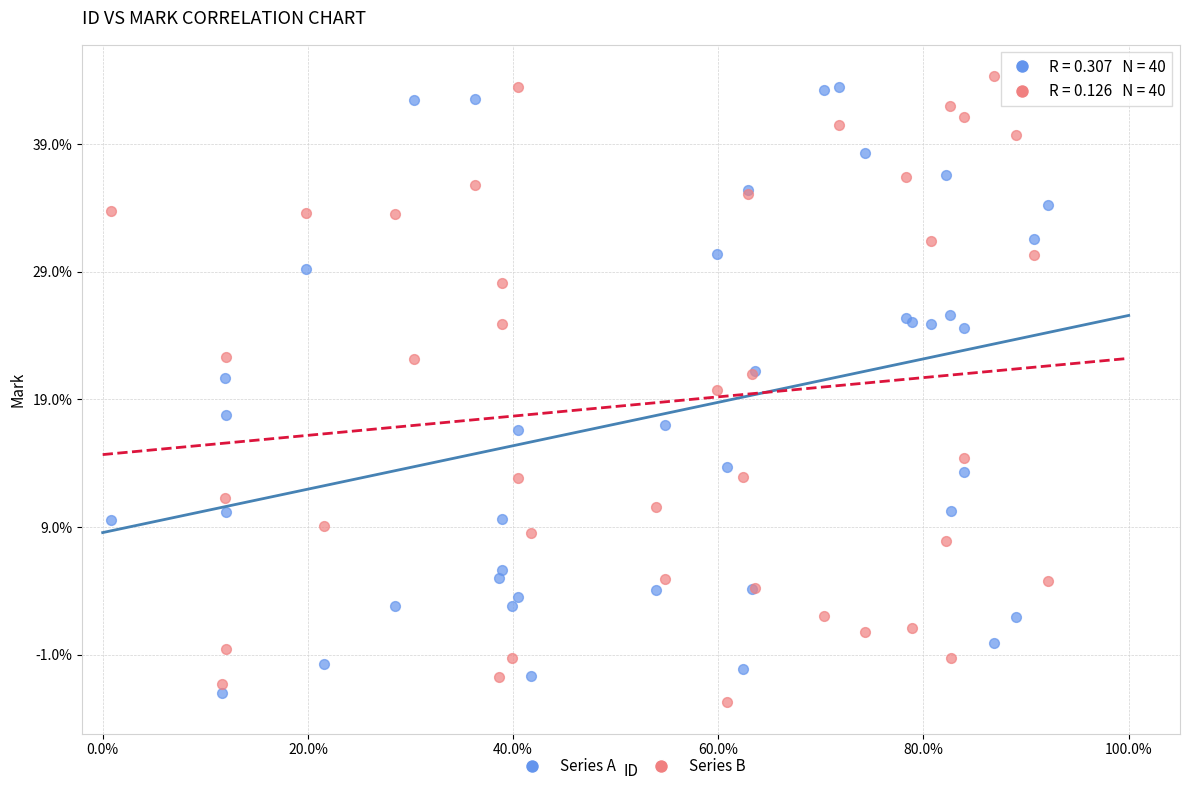

Which series contains the lowest Y value?

Series B